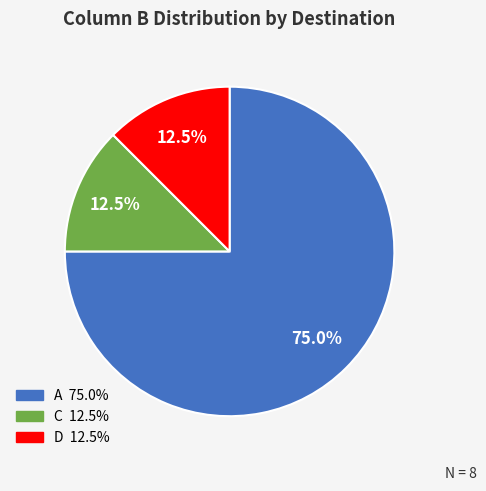

To the nearest percent, what is the average slice percentage?

33%